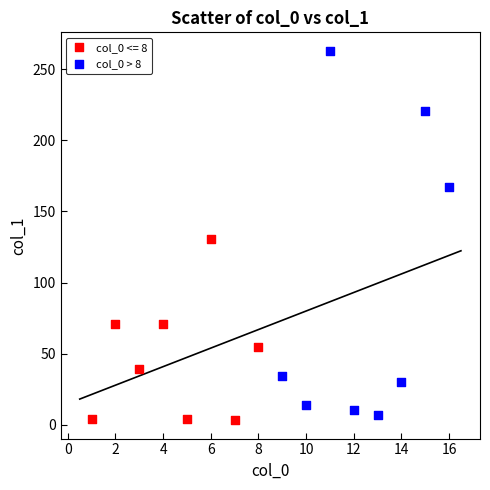

Which series contains the highest Y value?

col_0 > 8